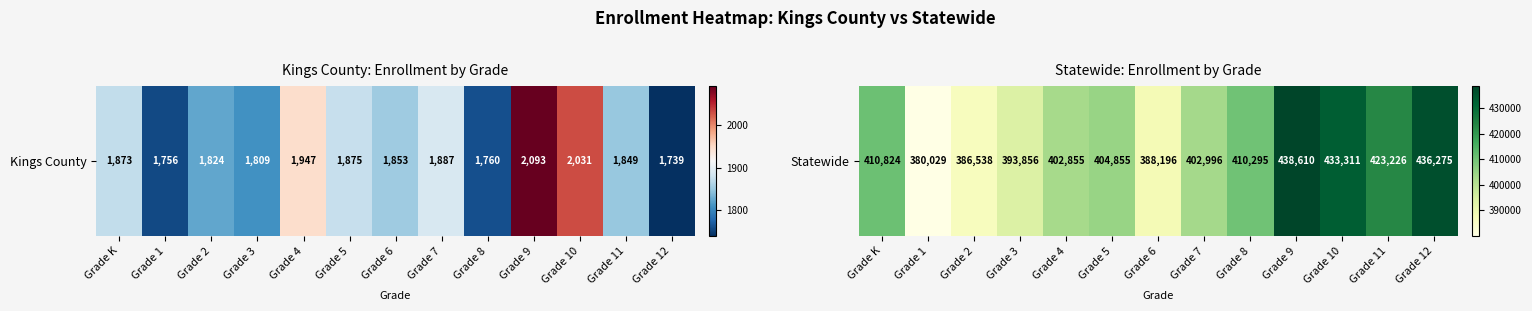

Reading left to right, what are all the values shown in this chart?

Grade K=410824	Grade 1=380029	Grade 2=386538	Grade 3=393856	Grade 4=402855	Grade 5=404855	Grade 6=388196	Grade 7=402996	Grade 8=410295	Grade 9=438610	Grade 10=433311	Grade 11=423226	Grade 12=436275